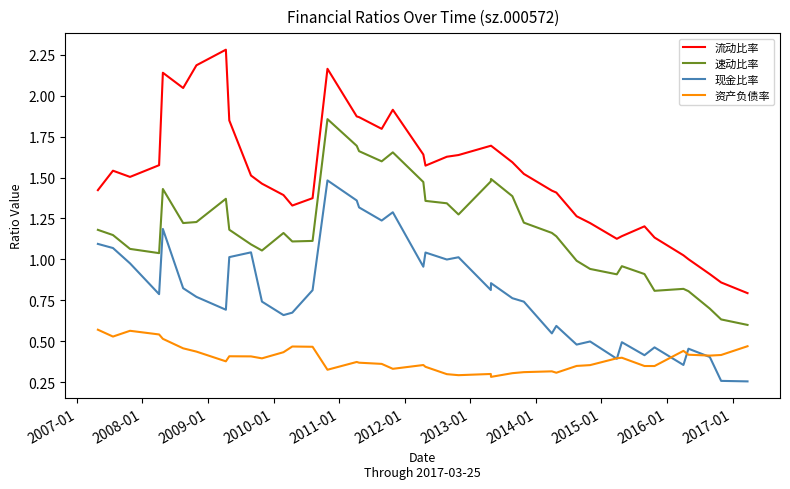

Rank the series by their maximum value, from lowest to highest.

资产负债率, 现金比率, 速动比率, 流动比率